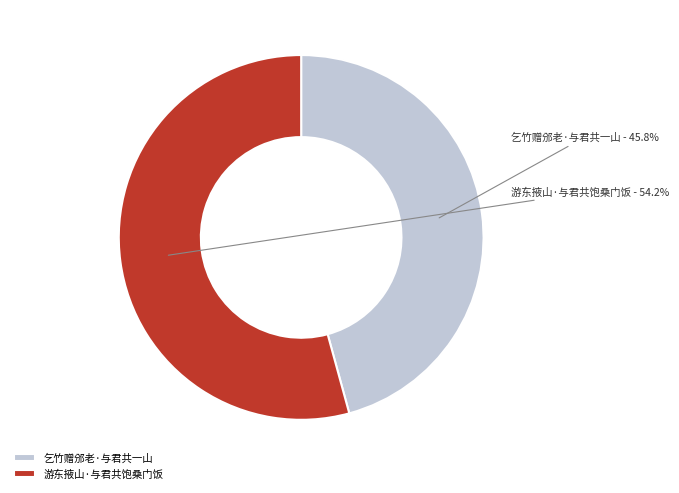

To the nearest percent, what percentage of the pie is 游东掖山·与君共饱桑门饭?

54%